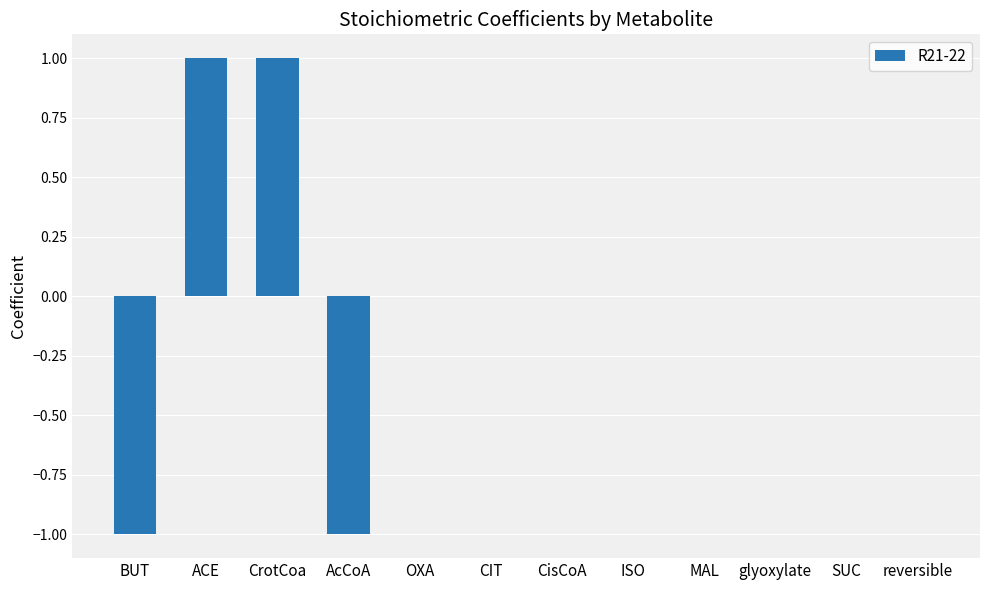

The chart shows a value of 0 at CIT. True or false?

True